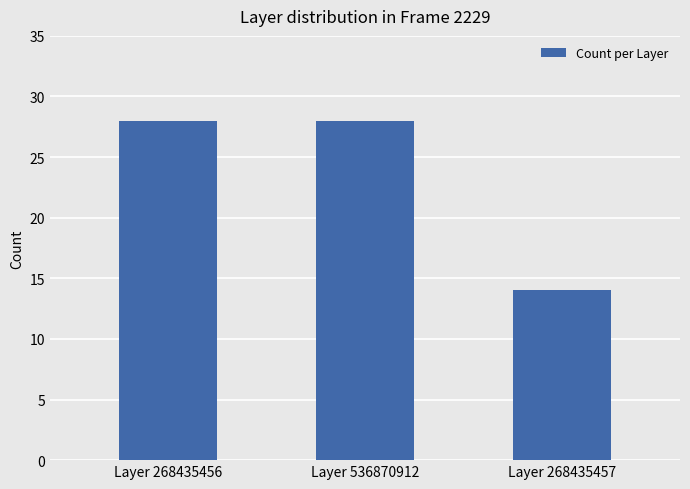

What is the value of the 3rd bar from the left?

14